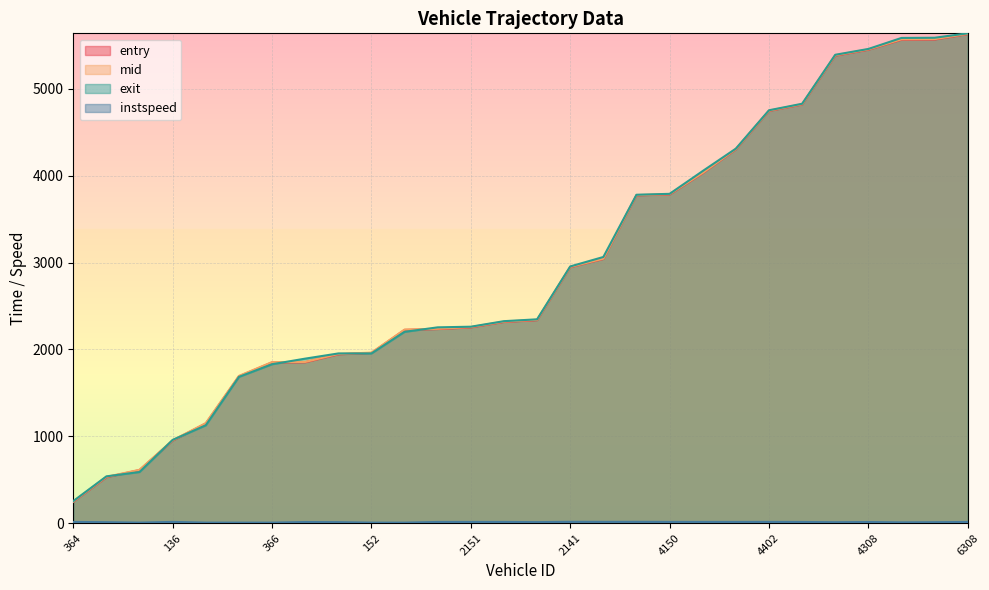

Rank the categories by entry value from highest to lowest.

6308, 4318, 4390, 4308, 4139, 4130, 4402, 4344, 4307, 4150, 2398, 2327, 2141, 2386, 2140, 2151, 2318, 2162, 152, 313, 317, 366, 340, 356, 136, 332, 400, 364